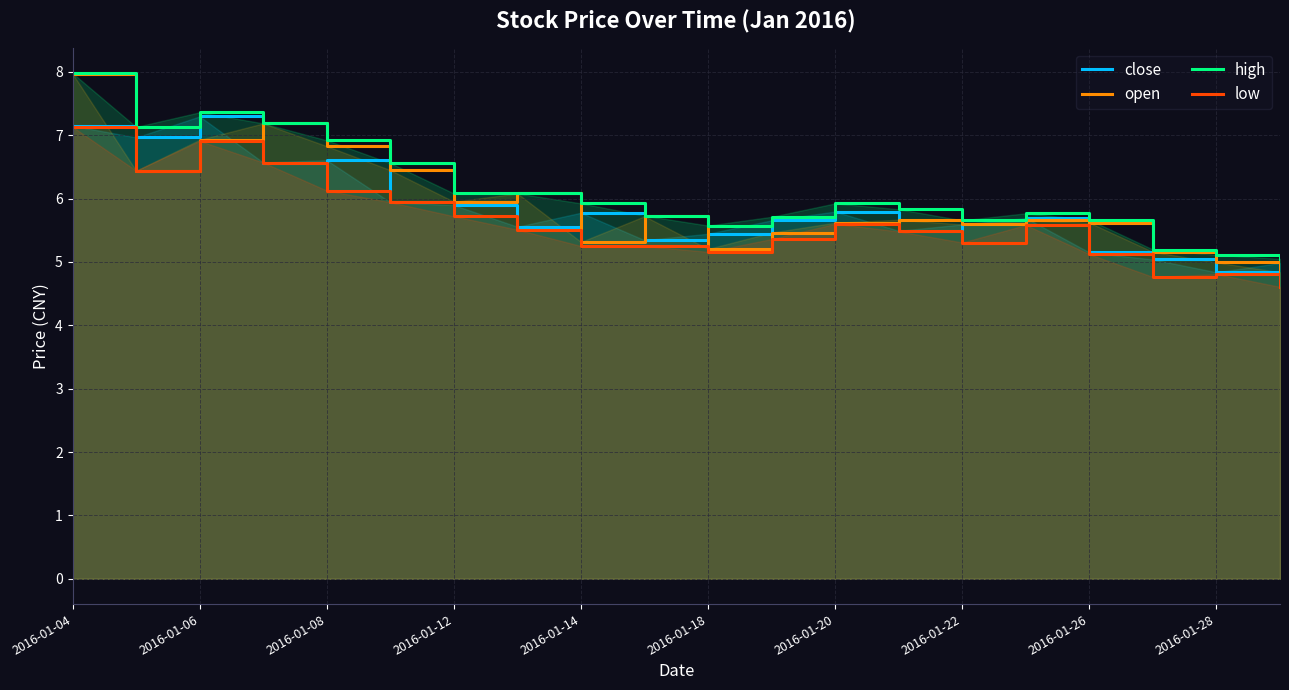

True or false: open and high cross at least once.

False